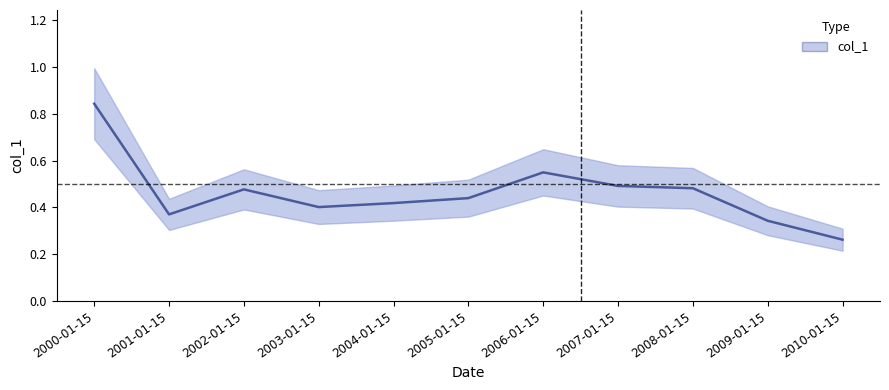

At which category does the chart reach its minimum across all series?

2010-01-15